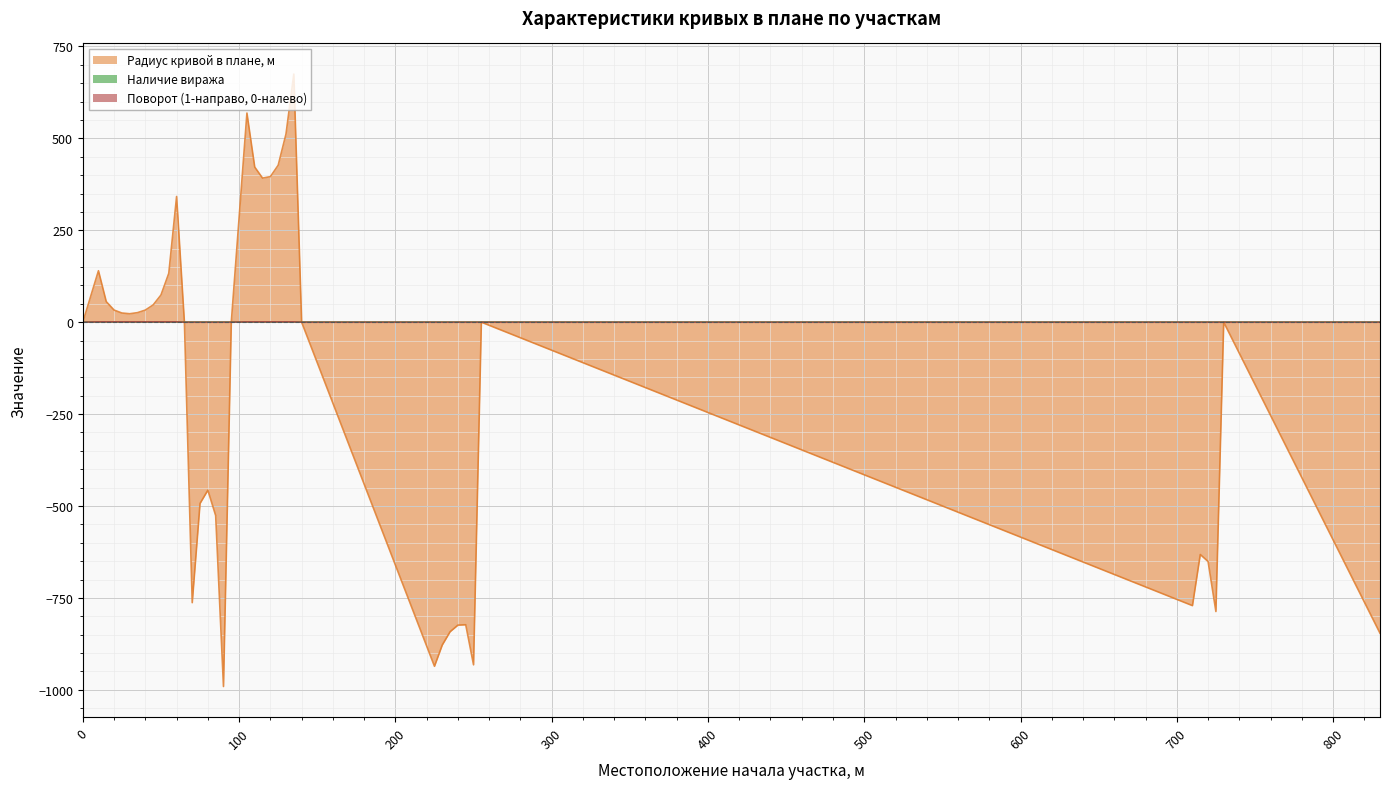

At how many categories does at least one series exceed -166?

40